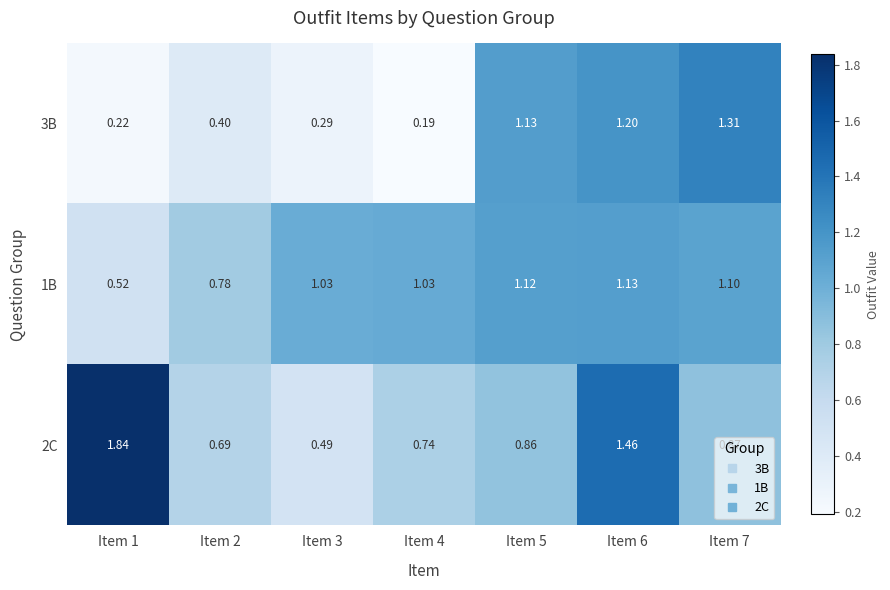

At which category is the sum across all series the highest?

Item 6